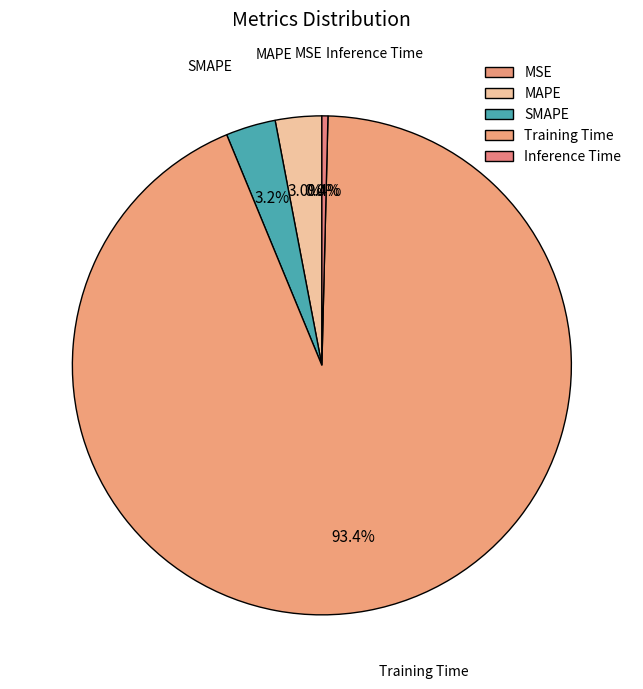

To the nearest percent, what is the average slice percentage?

20%